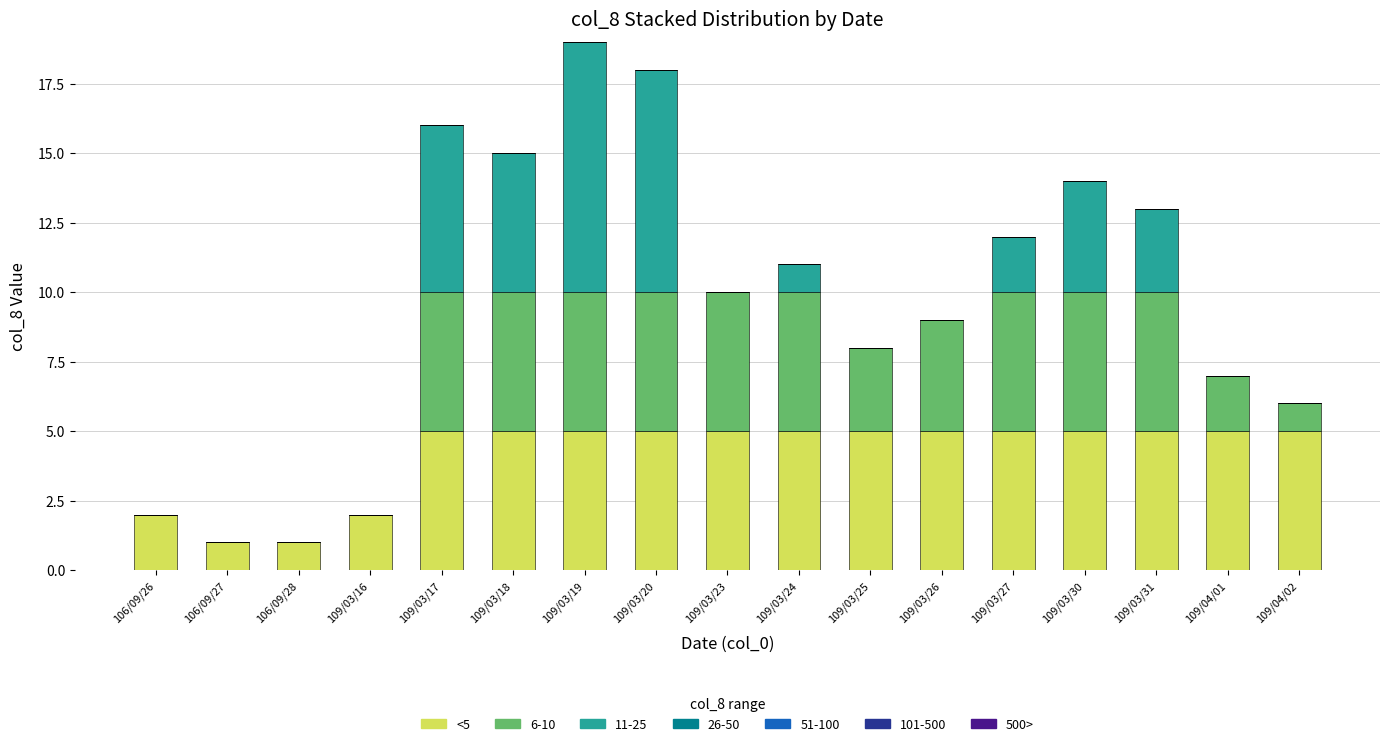

Is it true that <5 equals 5 at 109/03/31?

True